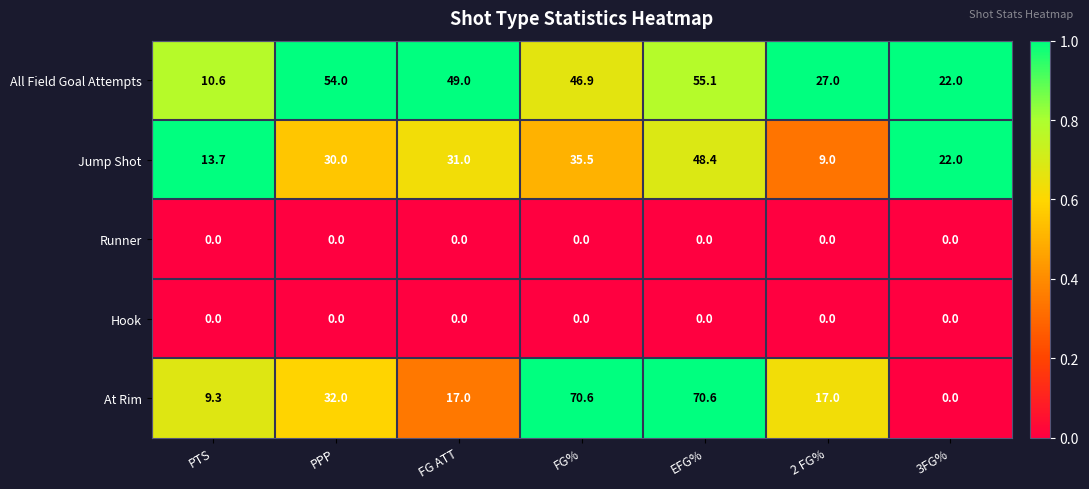

True or false: At Rim has a value of 25.1 at 2 FG%.

False